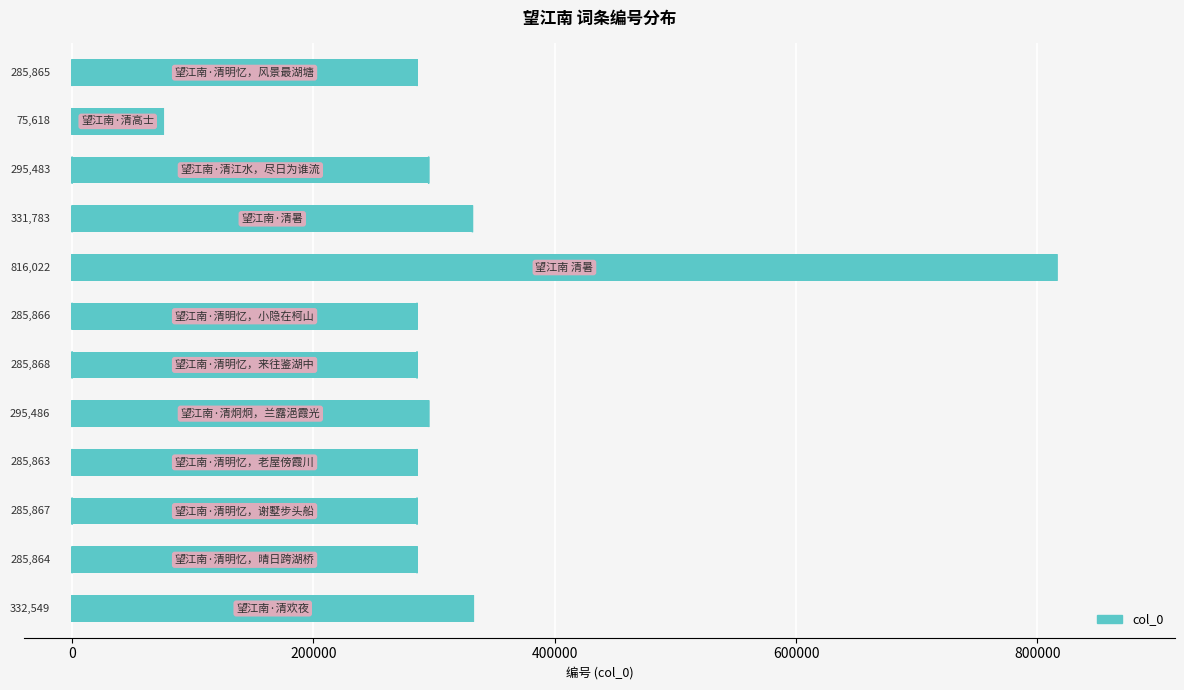

Are the bars horizontal?

Yes